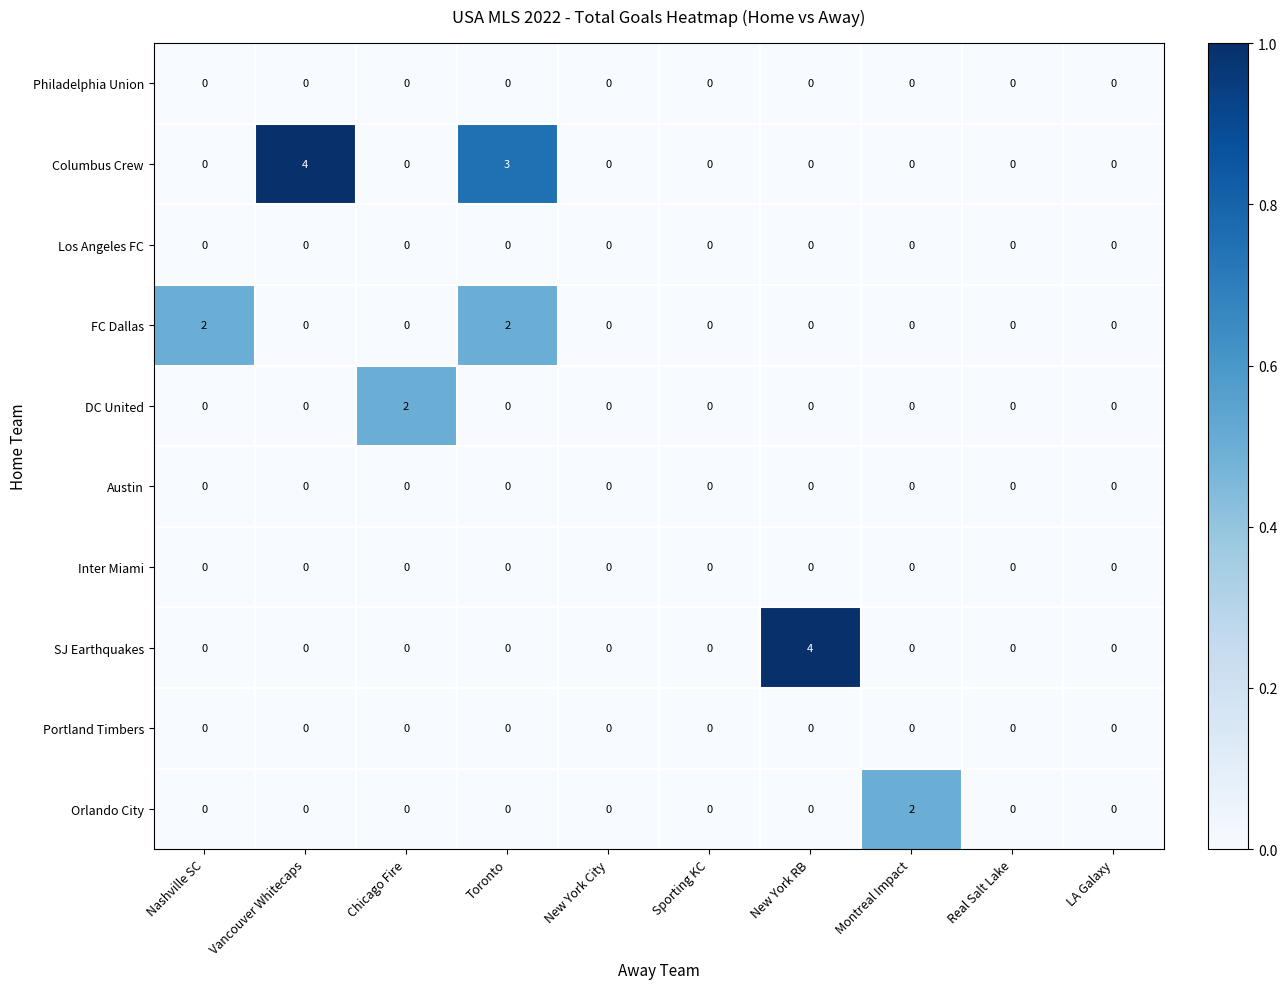

How many data points does each series have?

10